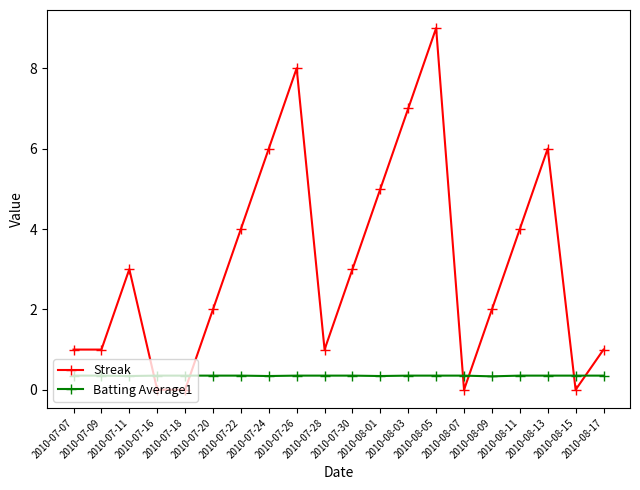

At 2010-08-13, list the series in order from largest to smallest.

Streak, Batting Average1